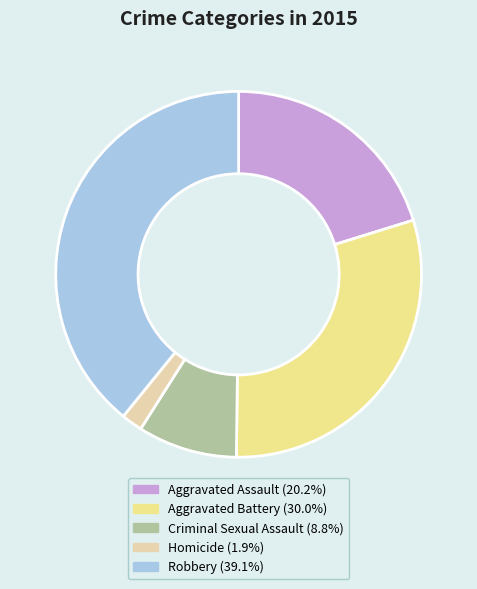

How many slices are in this pie chart?

5